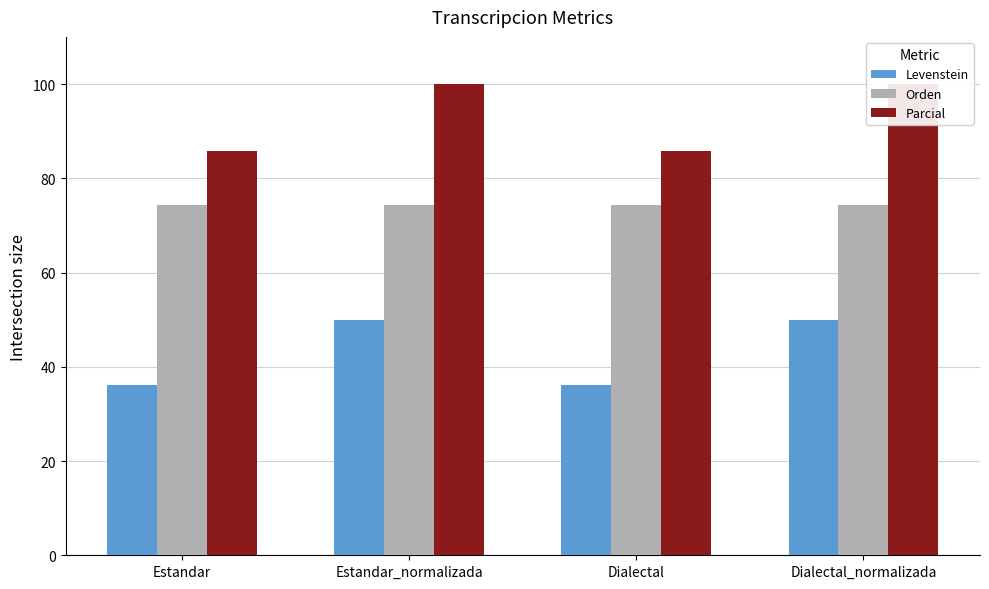

What is the label of the 4th bar from the left?

Dialectal_normalizada